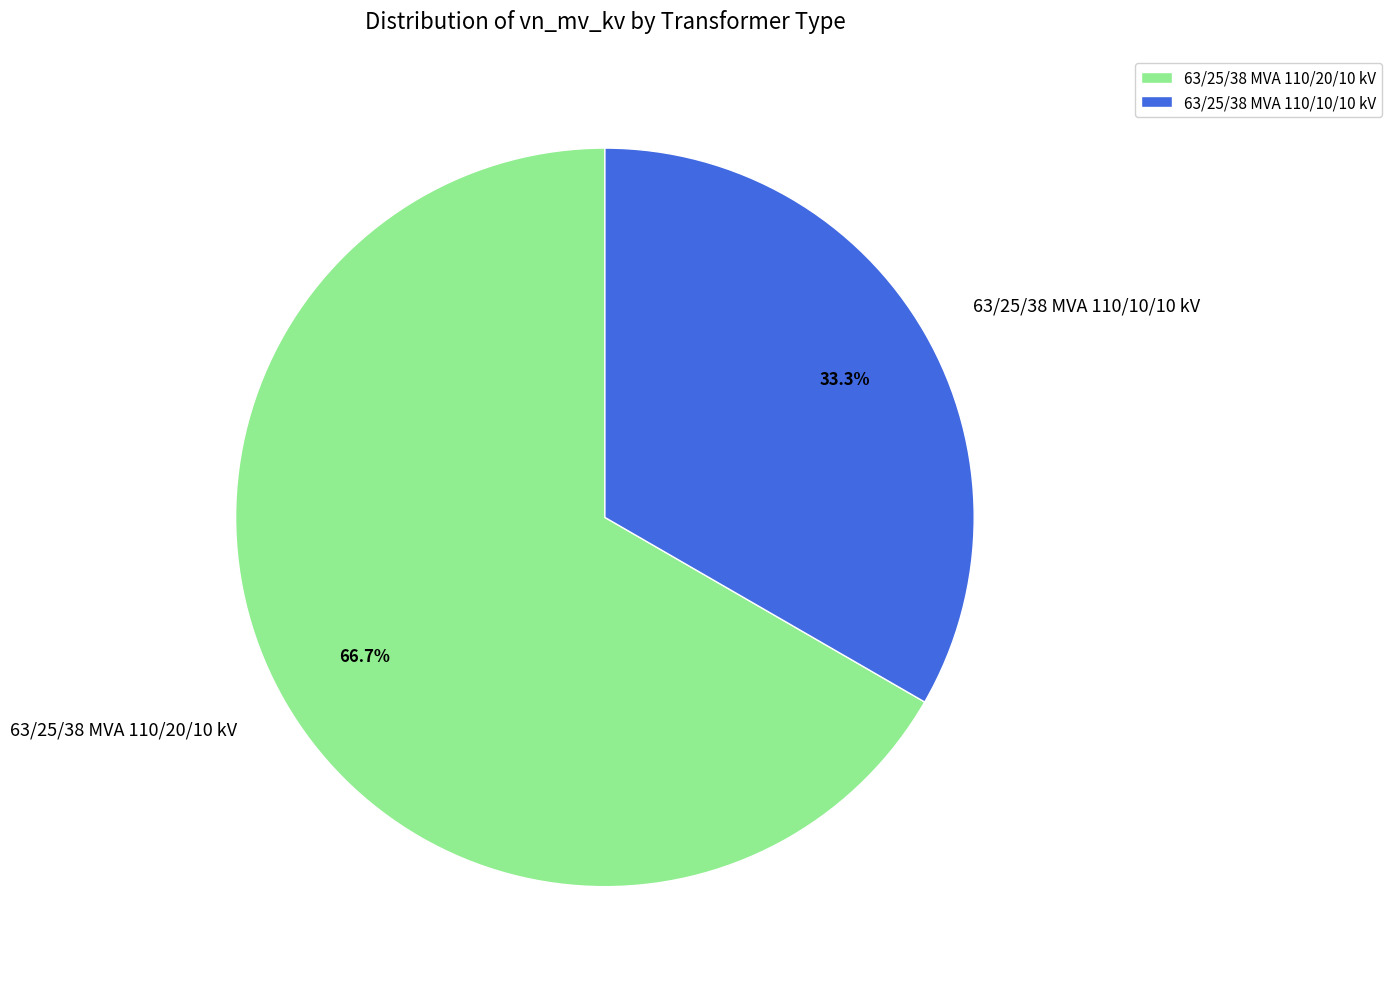

Which category has the biggest portion of the pie?

63/25/38 MVA 110/20/10 kV